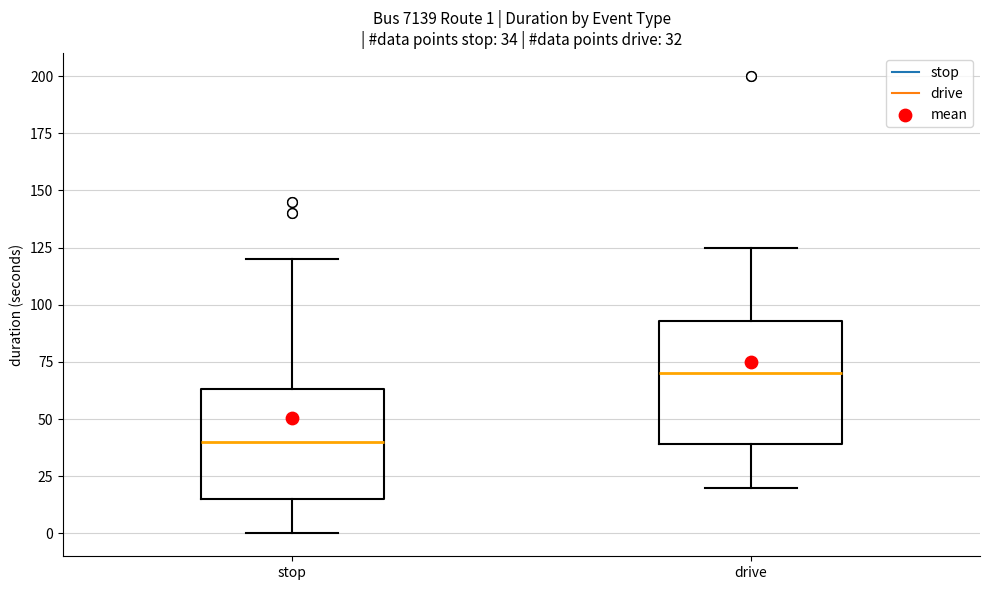

Which box has the highest median line?

drive